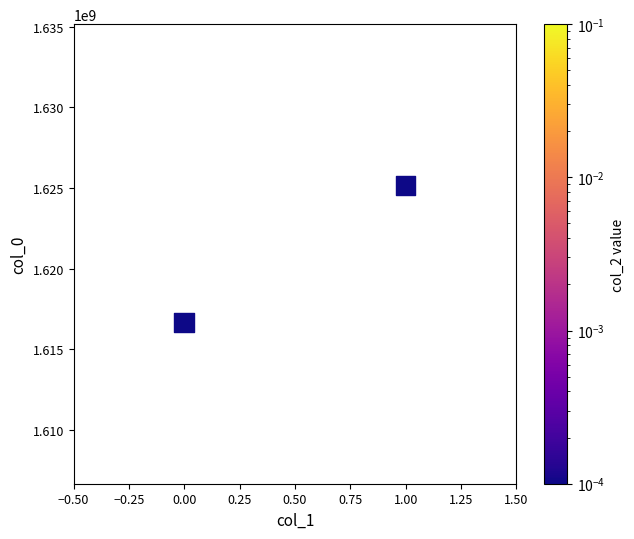

What is the average Y value?

1620915266